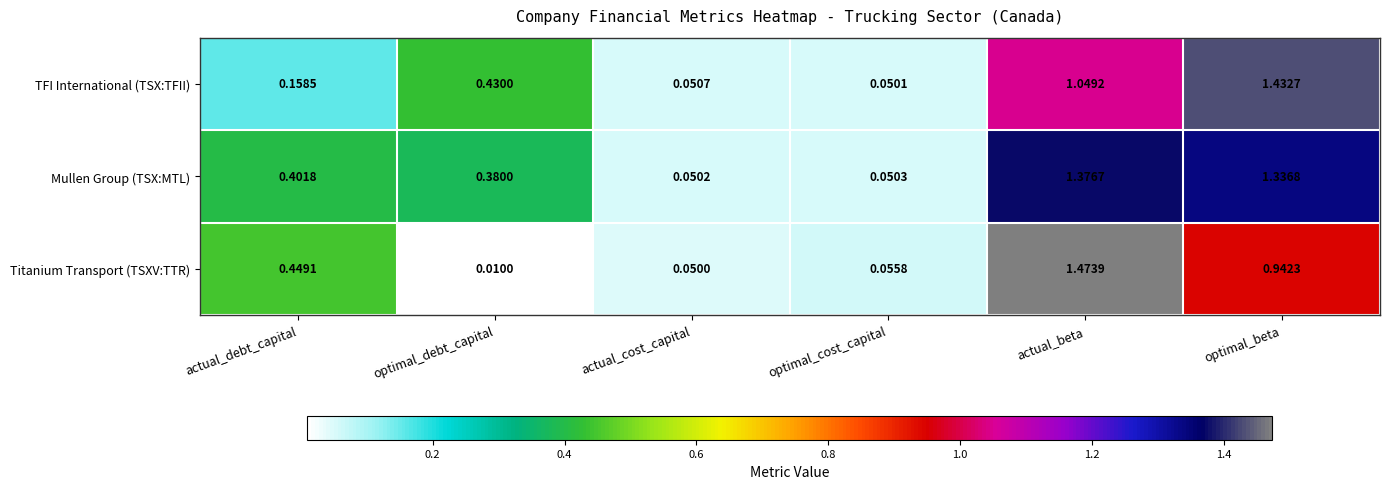

Rank the series by their average value, from lowest to highest.

Titanium Transport (TSXV:TTR), TFI International (TSX:TFII), Mullen Group (TSX:MTL)